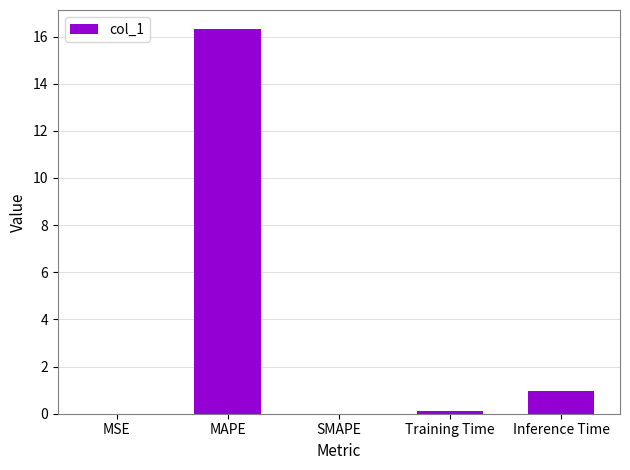

Is it true that the value at MAPE is 4.8?

False